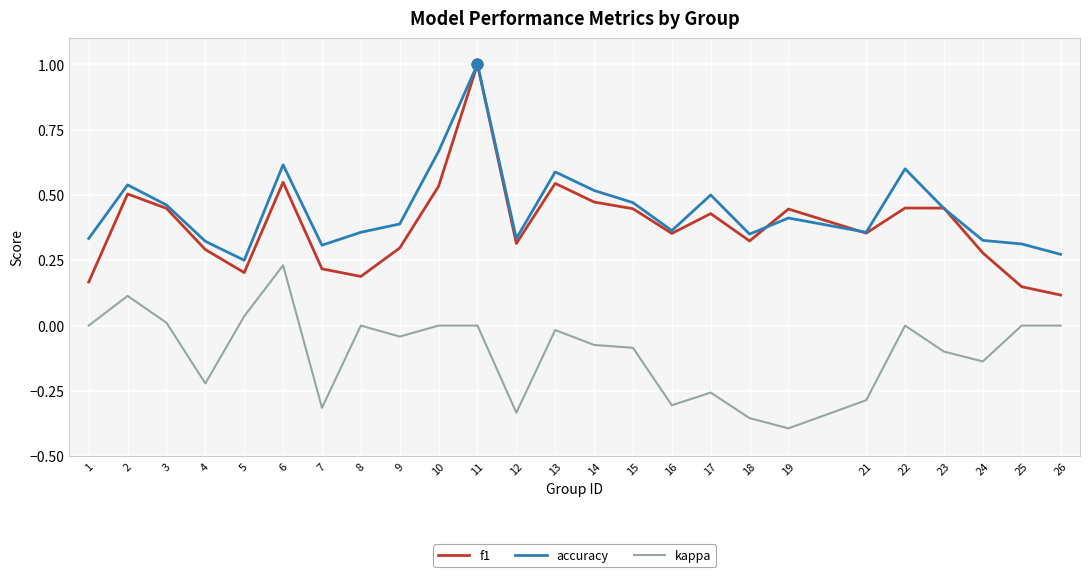

Which series has the largest total across all categories?

accuracy